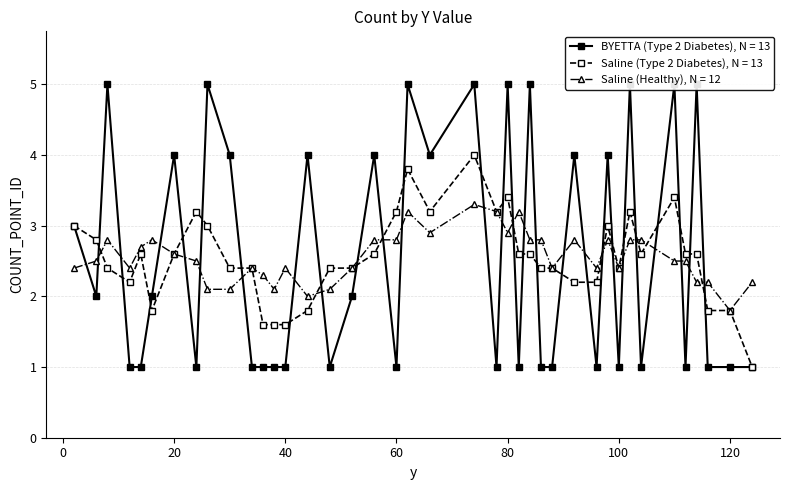

True or false: Saline (Type 2 Diabetes), N = 13 has more than 2 points higher than both neighbors.

True